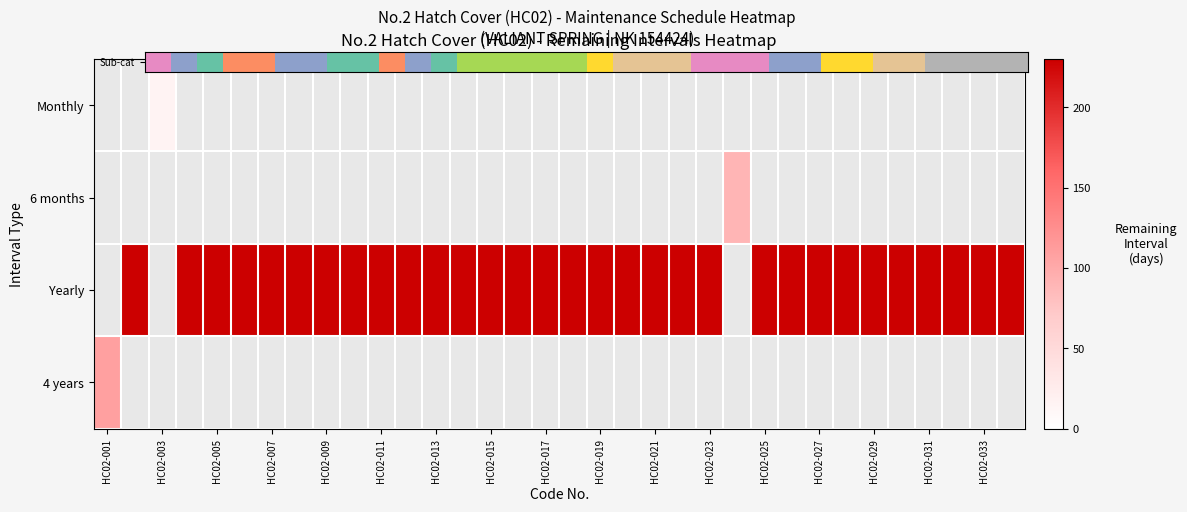

How many series are shown in this chart?

4